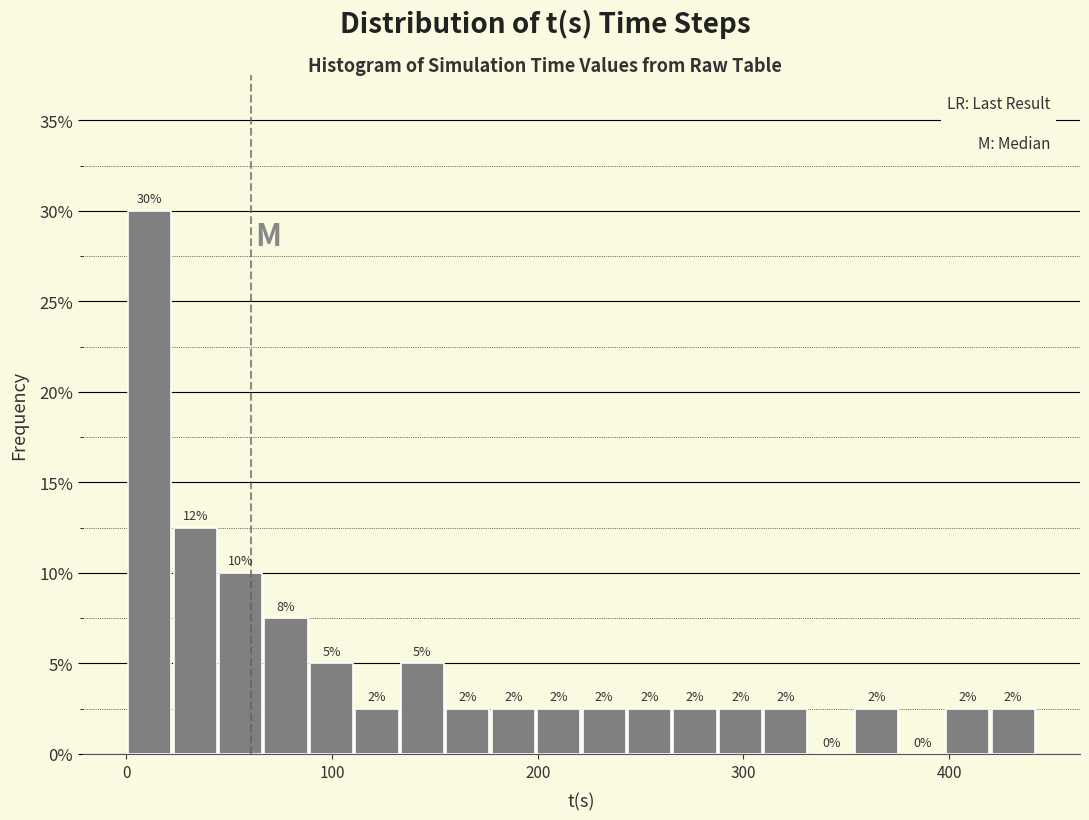

Read against the x-axis, roughly where is the centre of the tallest bar?

10